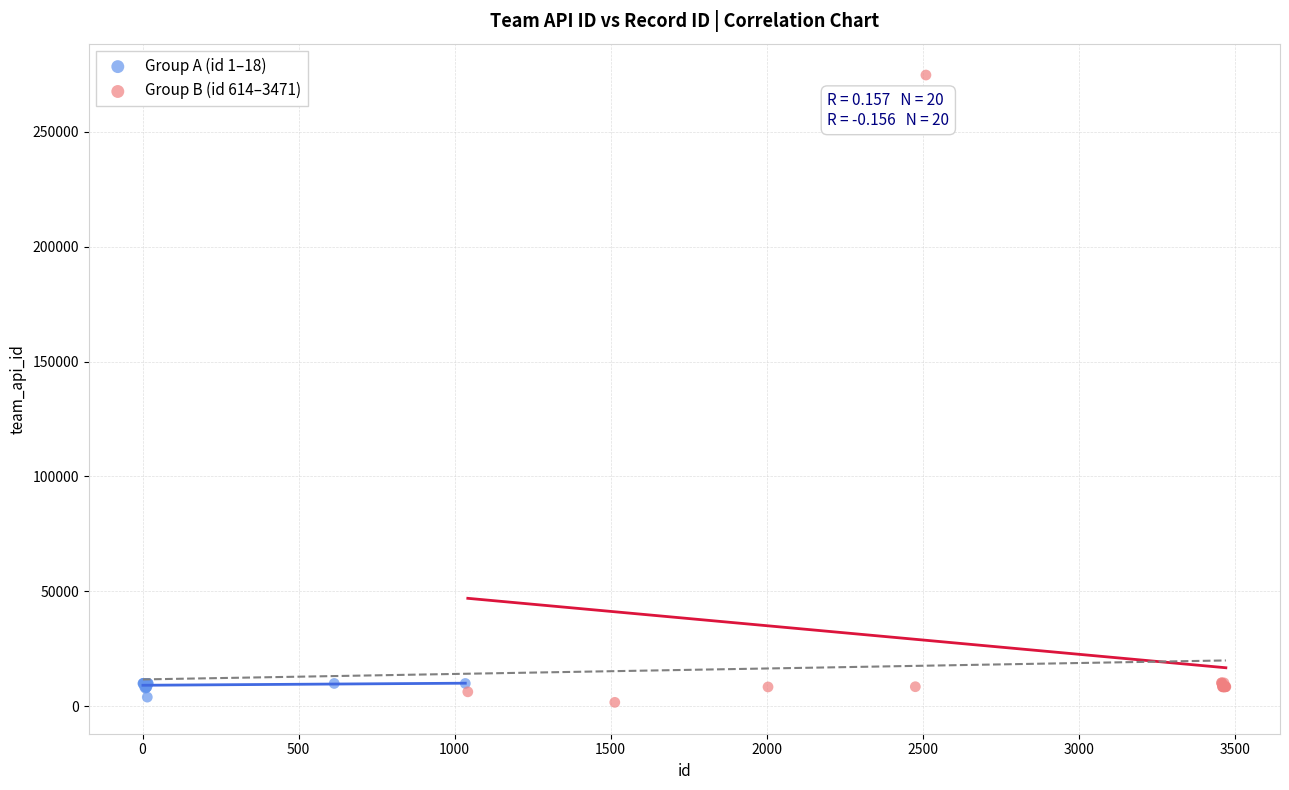

Which series has the widest spread of Y values?

Group B (id 614–3471)